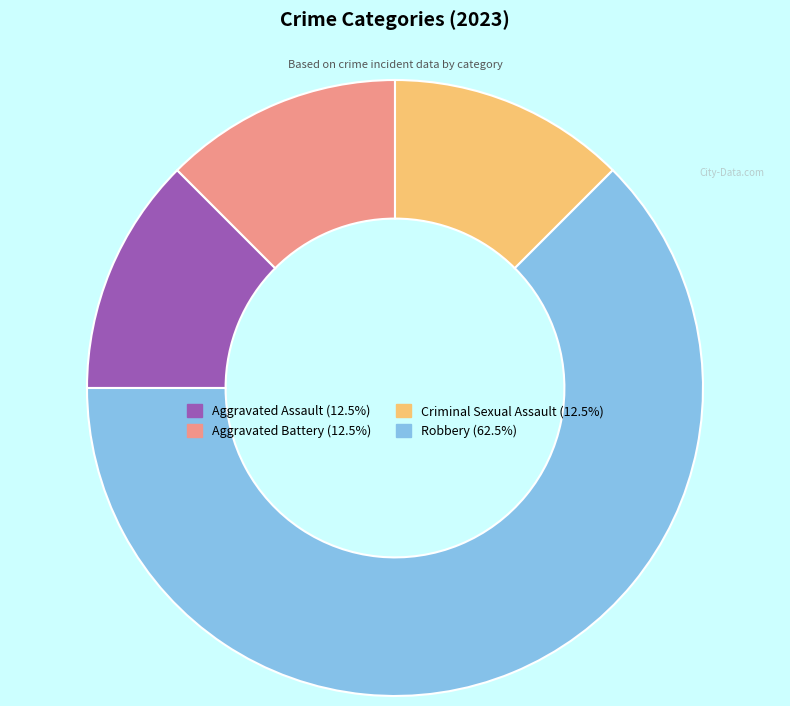

Is the sum of Robbery and Aggravated Assault greater than half?

Yes